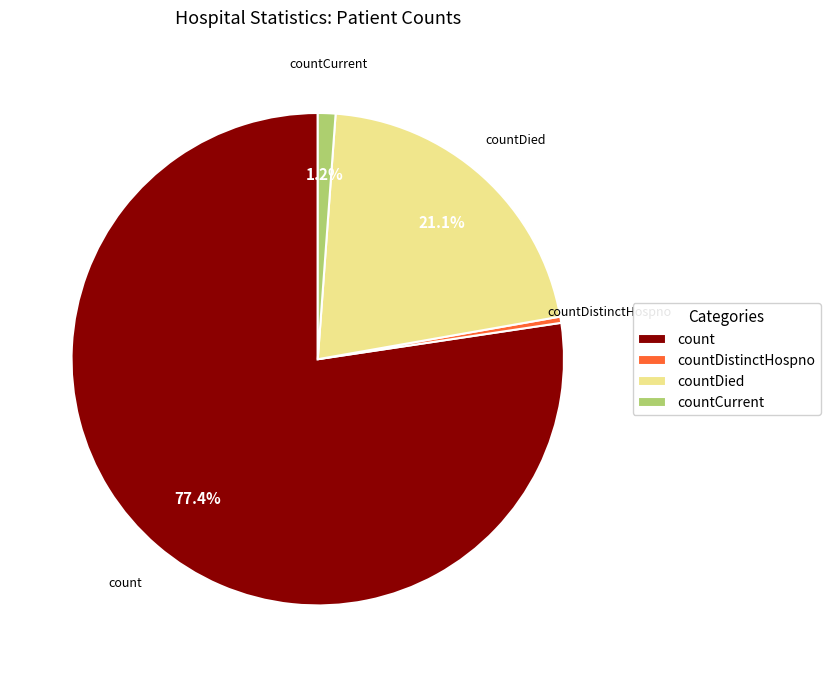

What percentage do count and countCurrent together represent?

78.5%